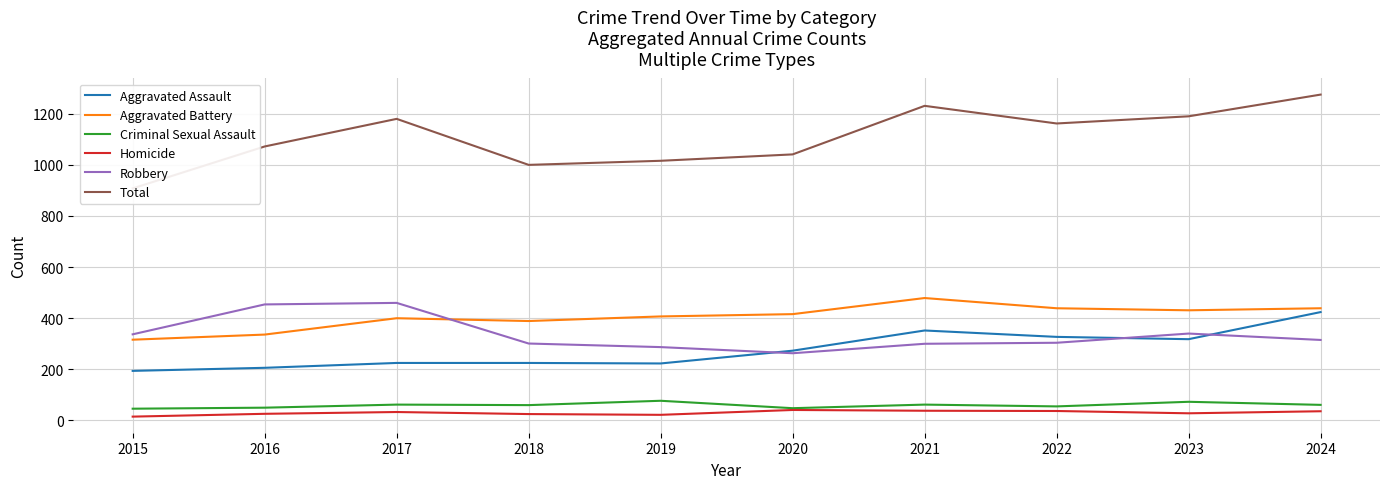

What is the difference between the second highest and minimum values in the Robbery series?

191